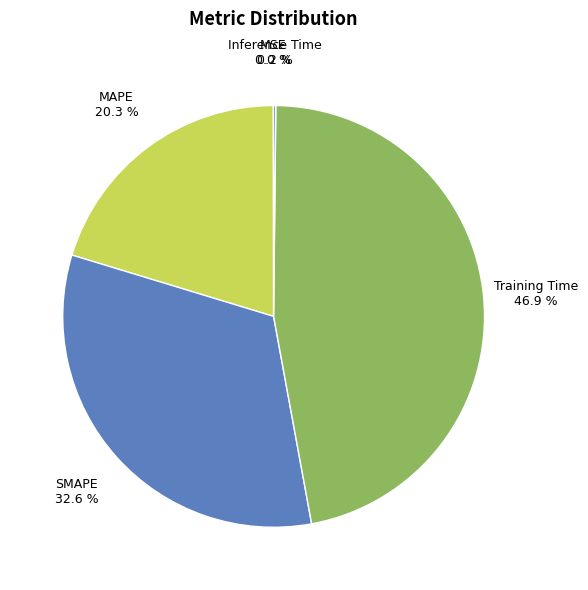

The SMAPE slice represents 23% of the pie. True or false?

False